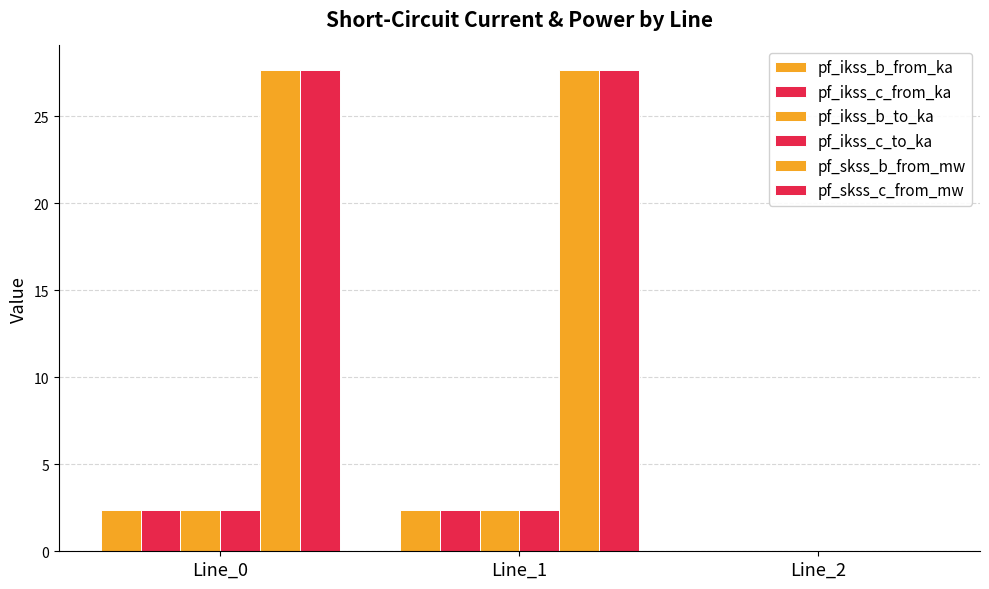

How many distinct data groups are displayed?

6